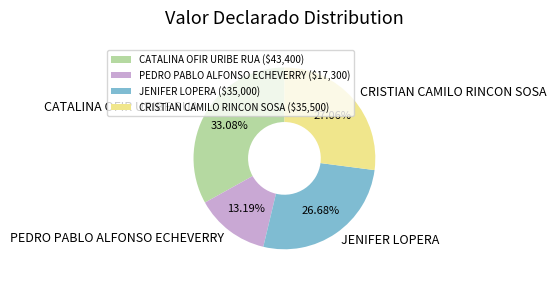

To the nearest percent, what is the average slice percentage?

25%